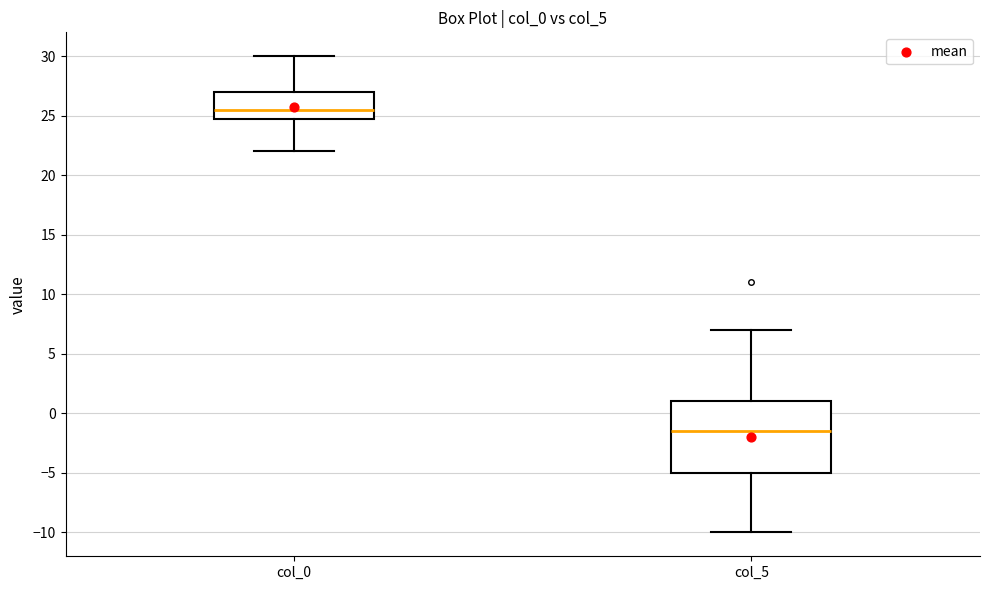

Which box's median line is the lowest?

col_5